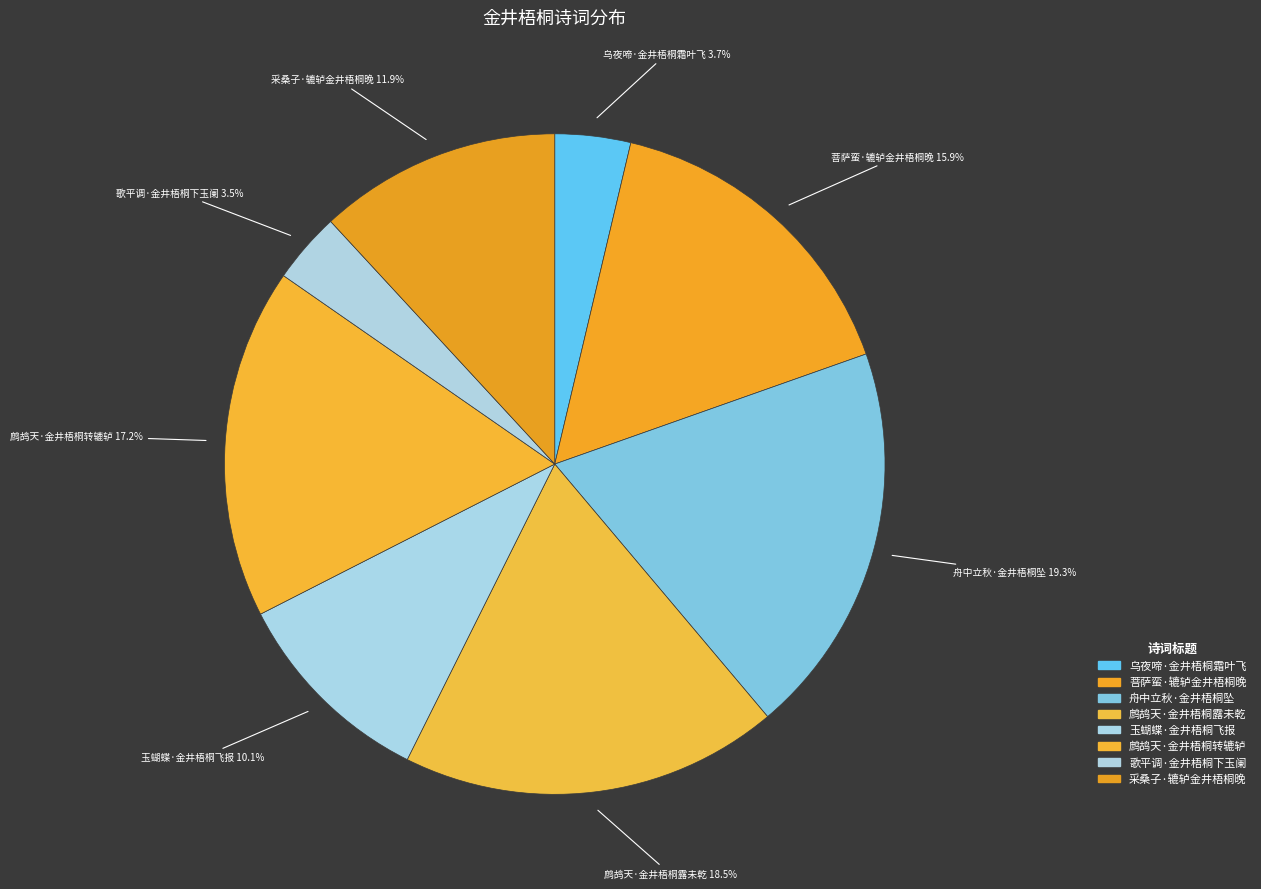

To the nearest percent, what portion does 鹧鸪天·金井梧桐转辘轳 represent?

17%